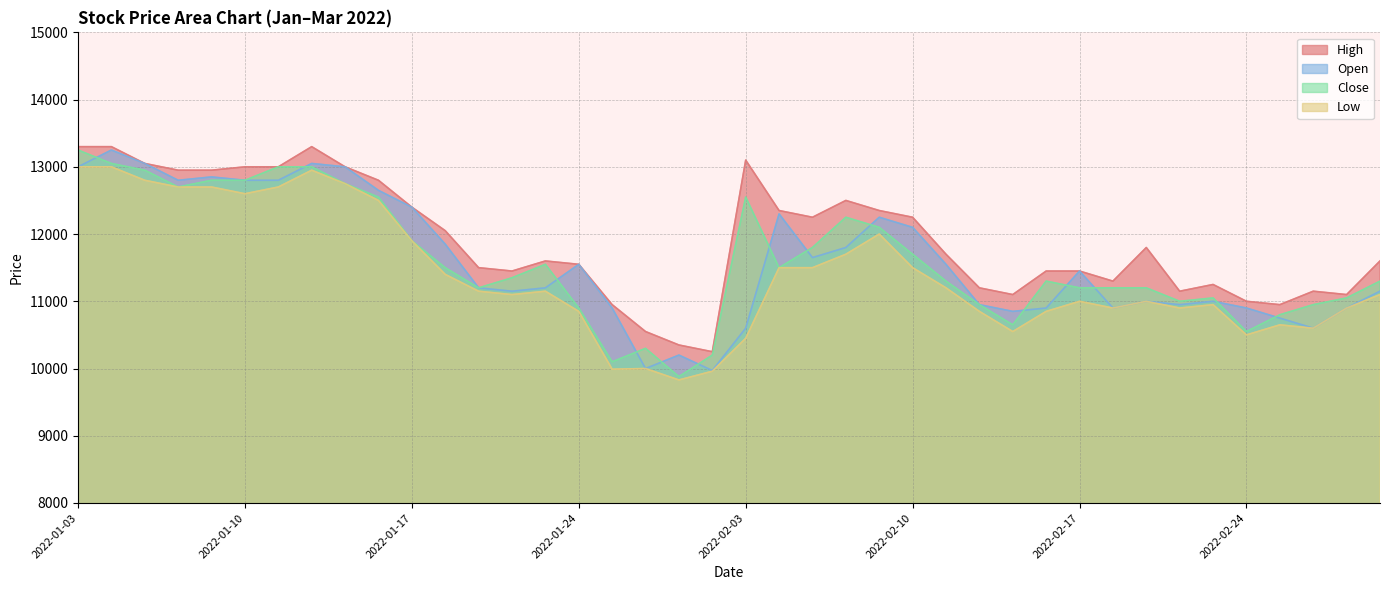

What is the label of the 18th point from the left?

2022-01-26